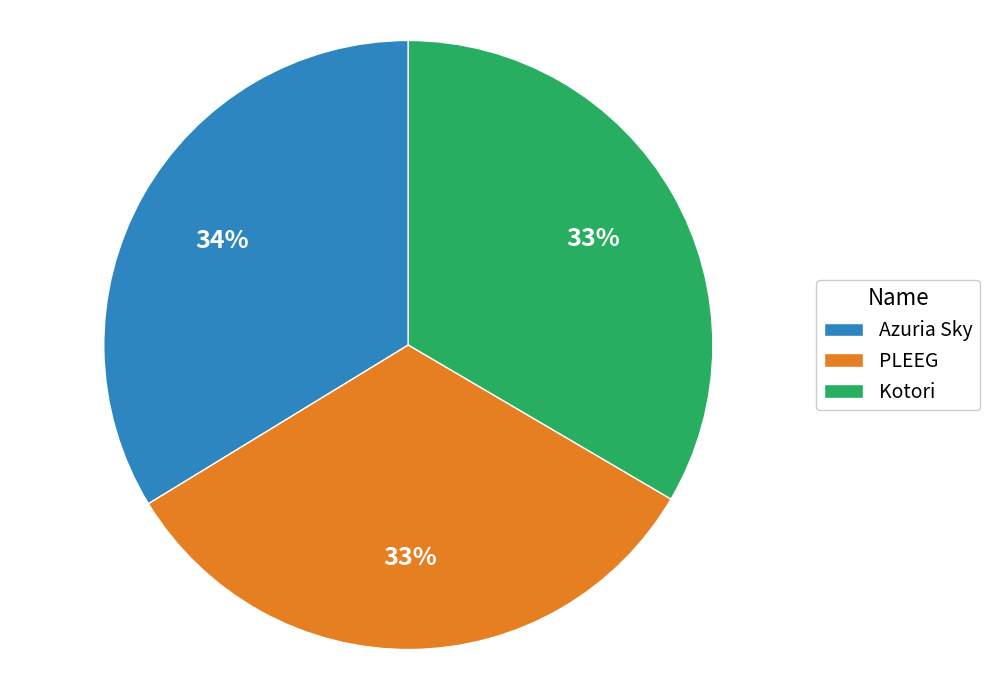

Combined, do Kotori and Azuria Sky account for over 50%?

Yes